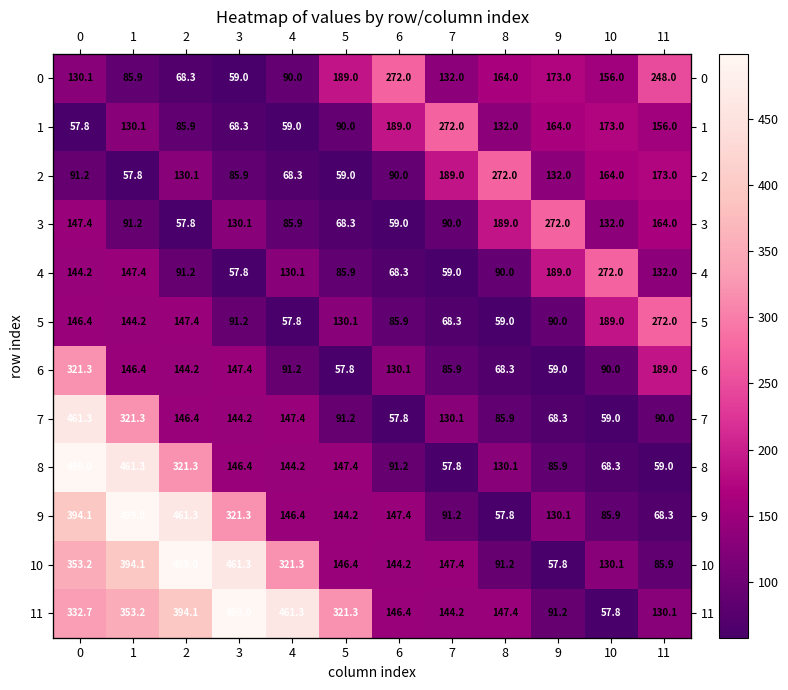

At how many categories does at least one series exceed 364?

5